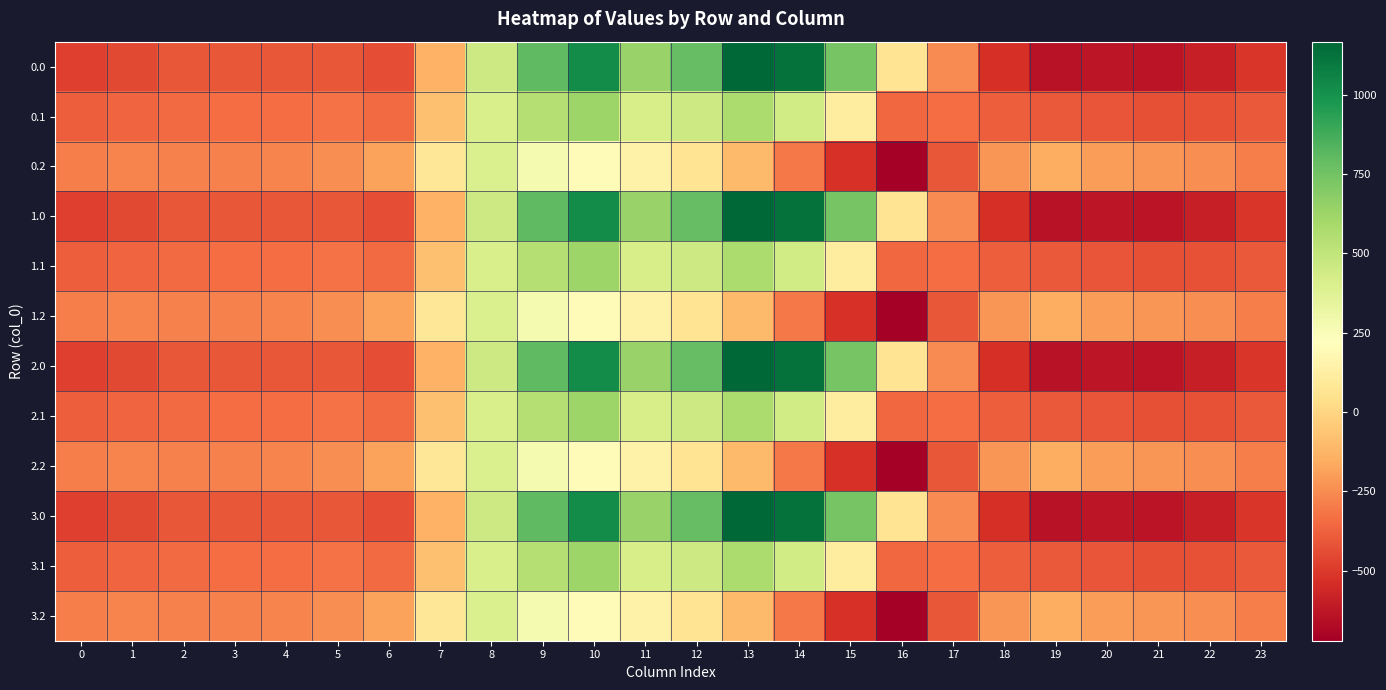

Reading left to right, extract all data points from this chart.

0.0: 0=-482.0	1=-449.5	2=-410.3	3=-404.4	4=-404.9	5=-410.8	6=-435.0	7=-136.4	8=454.2	9=804.0	10=1023.2	11=640.9	12=784.4	13=1167.2	14=1128.3	15=739.0	16=67.6	17=-250.3	18=-529.6	19=-644.5	20=-629.9	21=-638.4	22=-592.3	23=-511.3
0.1: 0=-384.6	1=-361.1	2=-347.9	3=-342.7	4=-339.6	5=-329.5	6=-345.2	7=-81.6	8=412.6	9=542.1	10=628.1	11=415.4	12=456.1	13=574.0	14=438.6	15=111.1	16=-353.7	17=-340.1	18=-388.5	19=-399.7	20=-414.5	21=-432.4	22=-419.9	23=-399.4
0.2: 0=-287.1	1=-272.7	2=-285.5	3=-281.0	4=-274.4	5=-248.1	6=-187.1	7=77.9	8=407.2	9=271.1	10=202.5	11=149.1	12=65.2	13=-104.4	14=-301.9	15=-522.2	16=-721.2	17=-409.5	18=-223.1	19=-151.1	20=-199.2	21=-226.4	22=-247.4	23=-287.5
1.0: 0=-482.0	1=-449.5	2=-410.3	3=-404.4	4=-404.9	5=-410.8	6=-435.0	7=-136.4	8=454.2	9=804.0	10=1023.2	11=640.9	12=784.4	13=1167.2	14=1128.3	15=739.0	16=67.6	17=-250.3	18=-529.6	19=-644.5	20=-629.9	21=-638.4	22=-592.3	23=-511.3
1.1: 0=-384.6	1=-361.1	2=-347.9	3=-342.7	4=-339.6	5=-329.5	6=-345.2	7=-81.6	8=412.6	9=542.1	10=628.1	11=415.4	12=456.1	13=574.0	14=438.6	15=111.1	16=-353.7	17=-340.1	18=-388.5	19=-399.7	20=-414.5	21=-432.4	22=-419.9	23=-399.4
1.2: 0=-287.1	1=-272.7	2=-285.5	3=-281.0	4=-274.4	5=-248.1	6=-187.1	7=77.9	8=407.2	9=271.1	10=202.5	11=149.1	12=65.2	13=-104.4	14=-301.9	15=-522.2	16=-721.2	17=-409.5	18=-223.1	19=-151.1	20=-199.2	21=-226.4	22=-247.4	23=-287.5
2.0: 0=-482.0	1=-449.5	2=-410.3	3=-404.4	4=-404.9	5=-410.8	6=-435.0	7=-136.4	8=454.2	9=804.0	10=1023.2	11=640.9	12=784.4	13=1167.2	14=1128.3	15=739.0	16=67.6	17=-250.3	18=-529.6	19=-644.5	20=-629.9	21=-638.4	22=-592.3	23=-511.3
2.1: 0=-384.6	1=-361.1	2=-347.9	3=-342.7	4=-339.6	5=-329.5	6=-345.2	7=-81.6	8=412.6	9=542.1	10=628.1	11=415.4	12=456.1	13=574.0	14=438.6	15=111.1	16=-353.7	17=-340.1	18=-388.5	19=-399.7	20=-414.5	21=-432.4	22=-419.9	23=-399.4
2.2: 0=-287.1	1=-272.7	2=-285.5	3=-281.0	4=-274.4	5=-248.1	6=-187.1	7=77.9	8=407.2	9=271.1	10=202.5	11=149.1	12=65.2	13=-104.4	14=-301.9	15=-522.2	16=-721.2	17=-409.5	18=-223.1	19=-151.1	20=-199.2	21=-226.4	22=-247.4	23=-287.5
3.0: 0=-482.0	1=-449.5	2=-410.3	3=-404.4	4=-404.9	5=-410.8	6=-435.0	7=-136.4	8=454.2	9=804.0	10=1023.2	11=640.9	12=784.4	13=1167.2	14=1128.3	15=739.0	16=67.6	17=-250.3	18=-529.6	19=-644.5	20=-629.9	21=-638.4	22=-592.3	23=-511.3
3.1: 0=-384.6	1=-361.1	2=-347.9	3=-342.7	4=-339.6	5=-329.5	6=-345.2	7=-81.6	8=412.6	9=542.1	10=628.1	11=415.4	12=456.1	13=574.0	14=438.6	15=111.1	16=-353.7	17=-340.1	18=-388.5	19=-399.7	20=-414.5	21=-432.4	22=-419.9	23=-399.4
3.2: 0=-287.1	1=-272.7	2=-285.5	3=-281.0	4=-274.4	5=-248.1	6=-187.1	7=77.9	8=407.2	9=271.1	10=202.5	11=149.1	12=65.2	13=-104.4	14=-301.9	15=-522.2	16=-721.2	17=-409.5	18=-223.1	19=-151.1	20=-199.2	21=-226.4	22=-247.4	23=-287.5